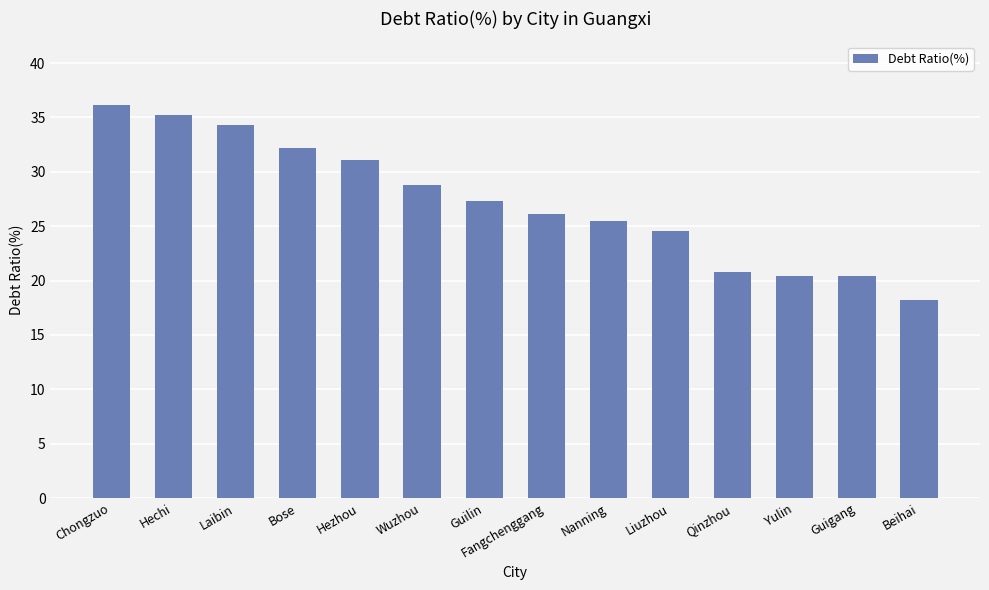

The chart shows a value of 29.8 at Yulin. True or false?

False